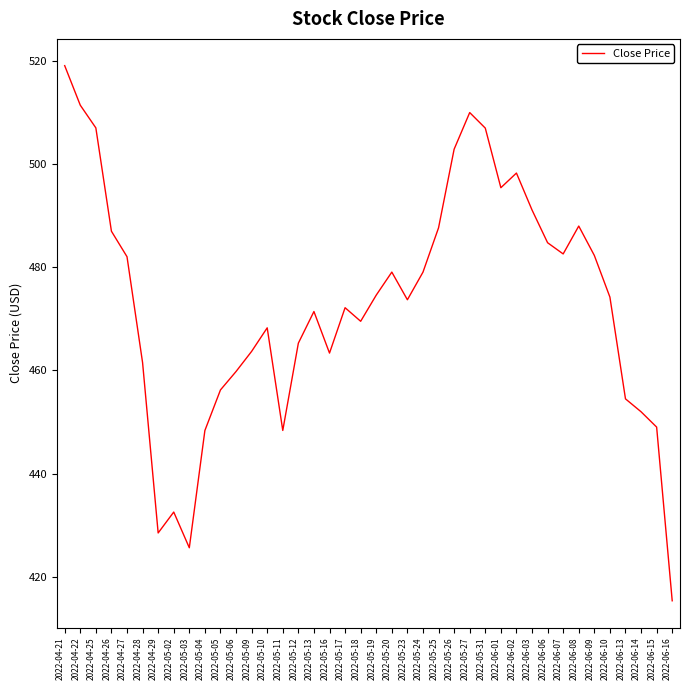

Which label corresponds to the smallest value in the chart?

2022-06-16